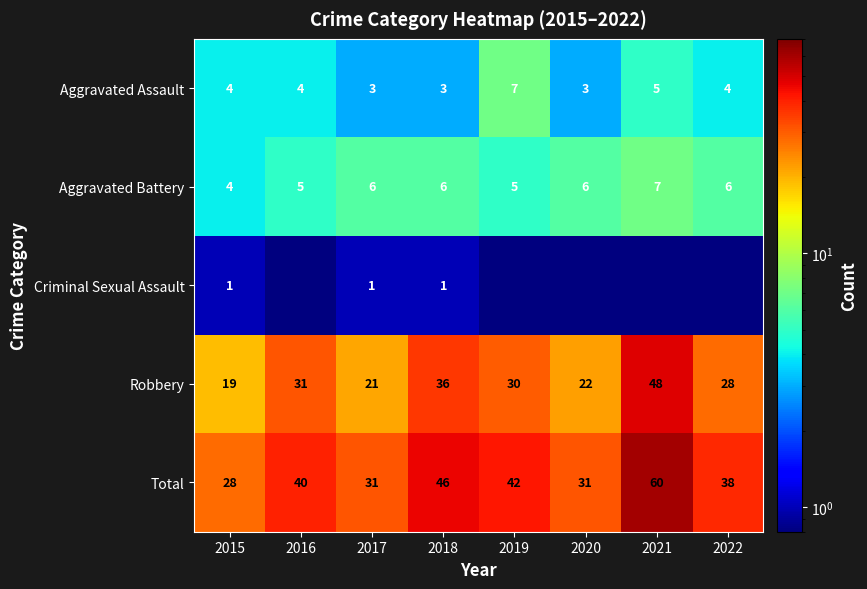

Between 2022 and 2015, which is larger?

2022